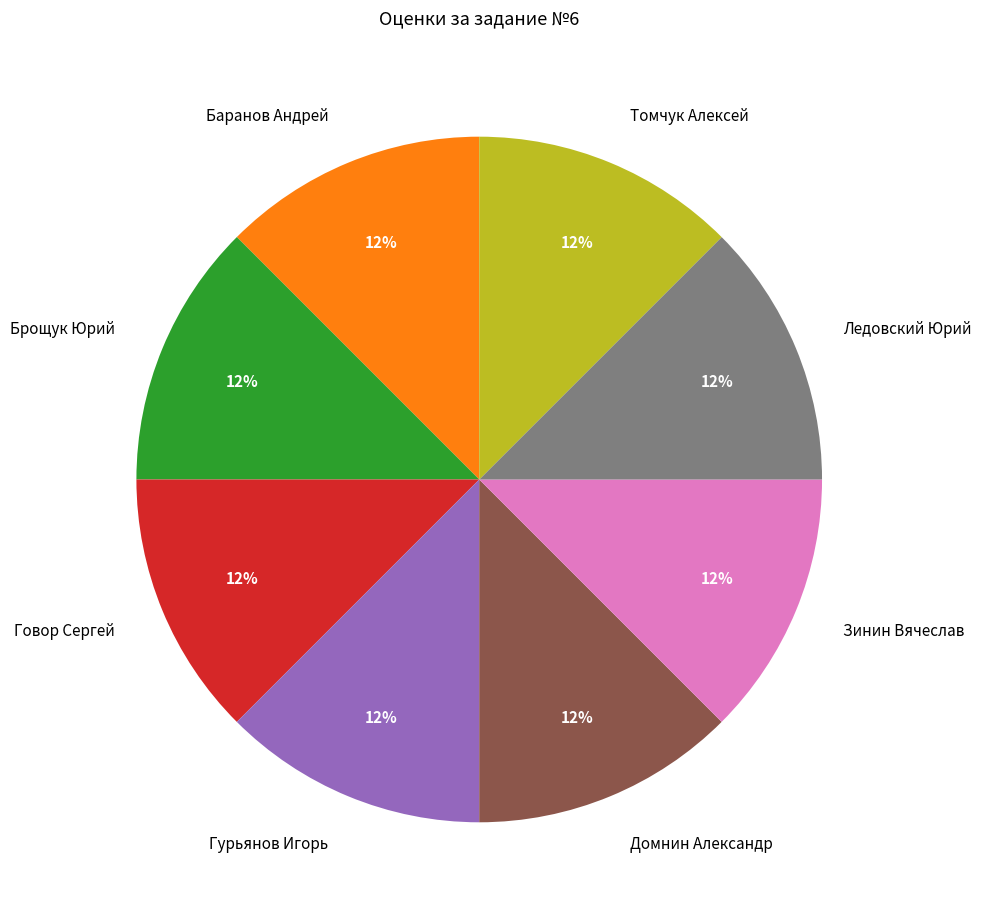

Approximately how many times larger is the value at Брощук Юрий compared to Томчук Алексей?

1.0